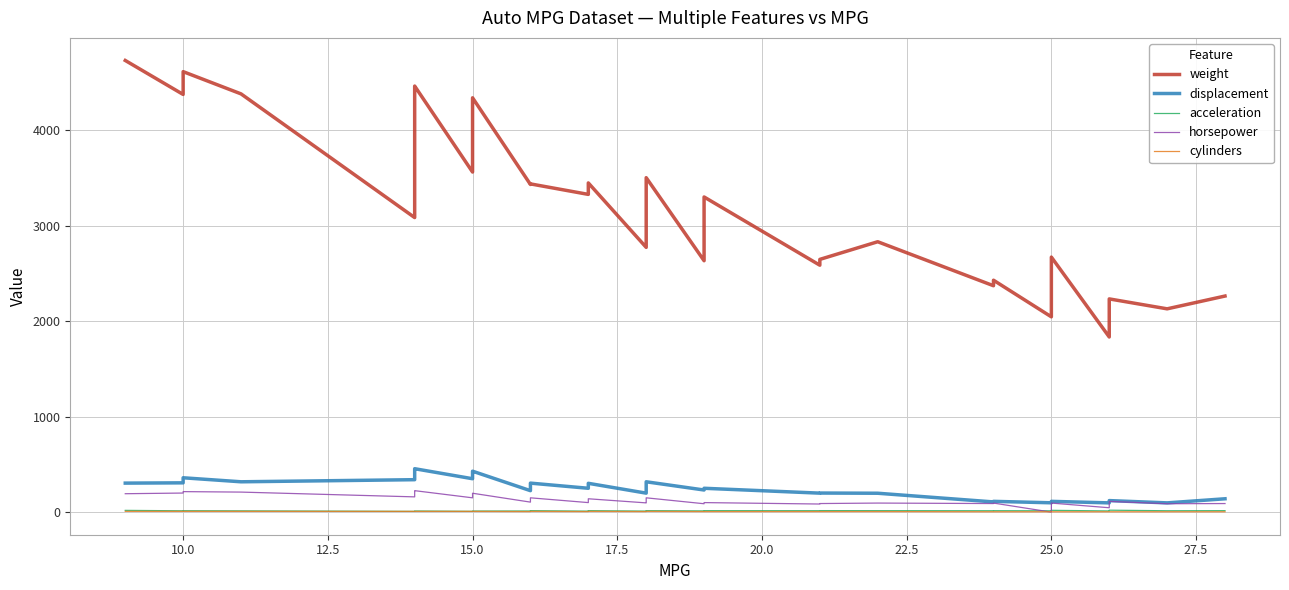

Which series ends up on top after the final intersection of cylinders and horsepower?

horsepower